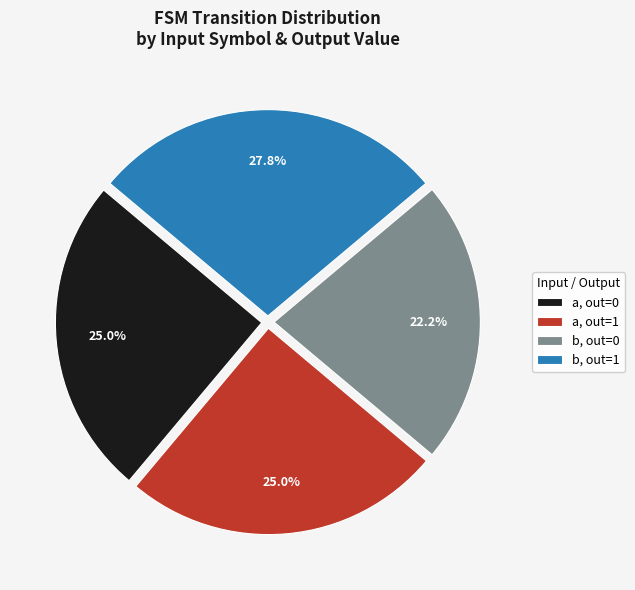

Combined, what portion of the pie is b, out=0 and a, out=1?

47.2%